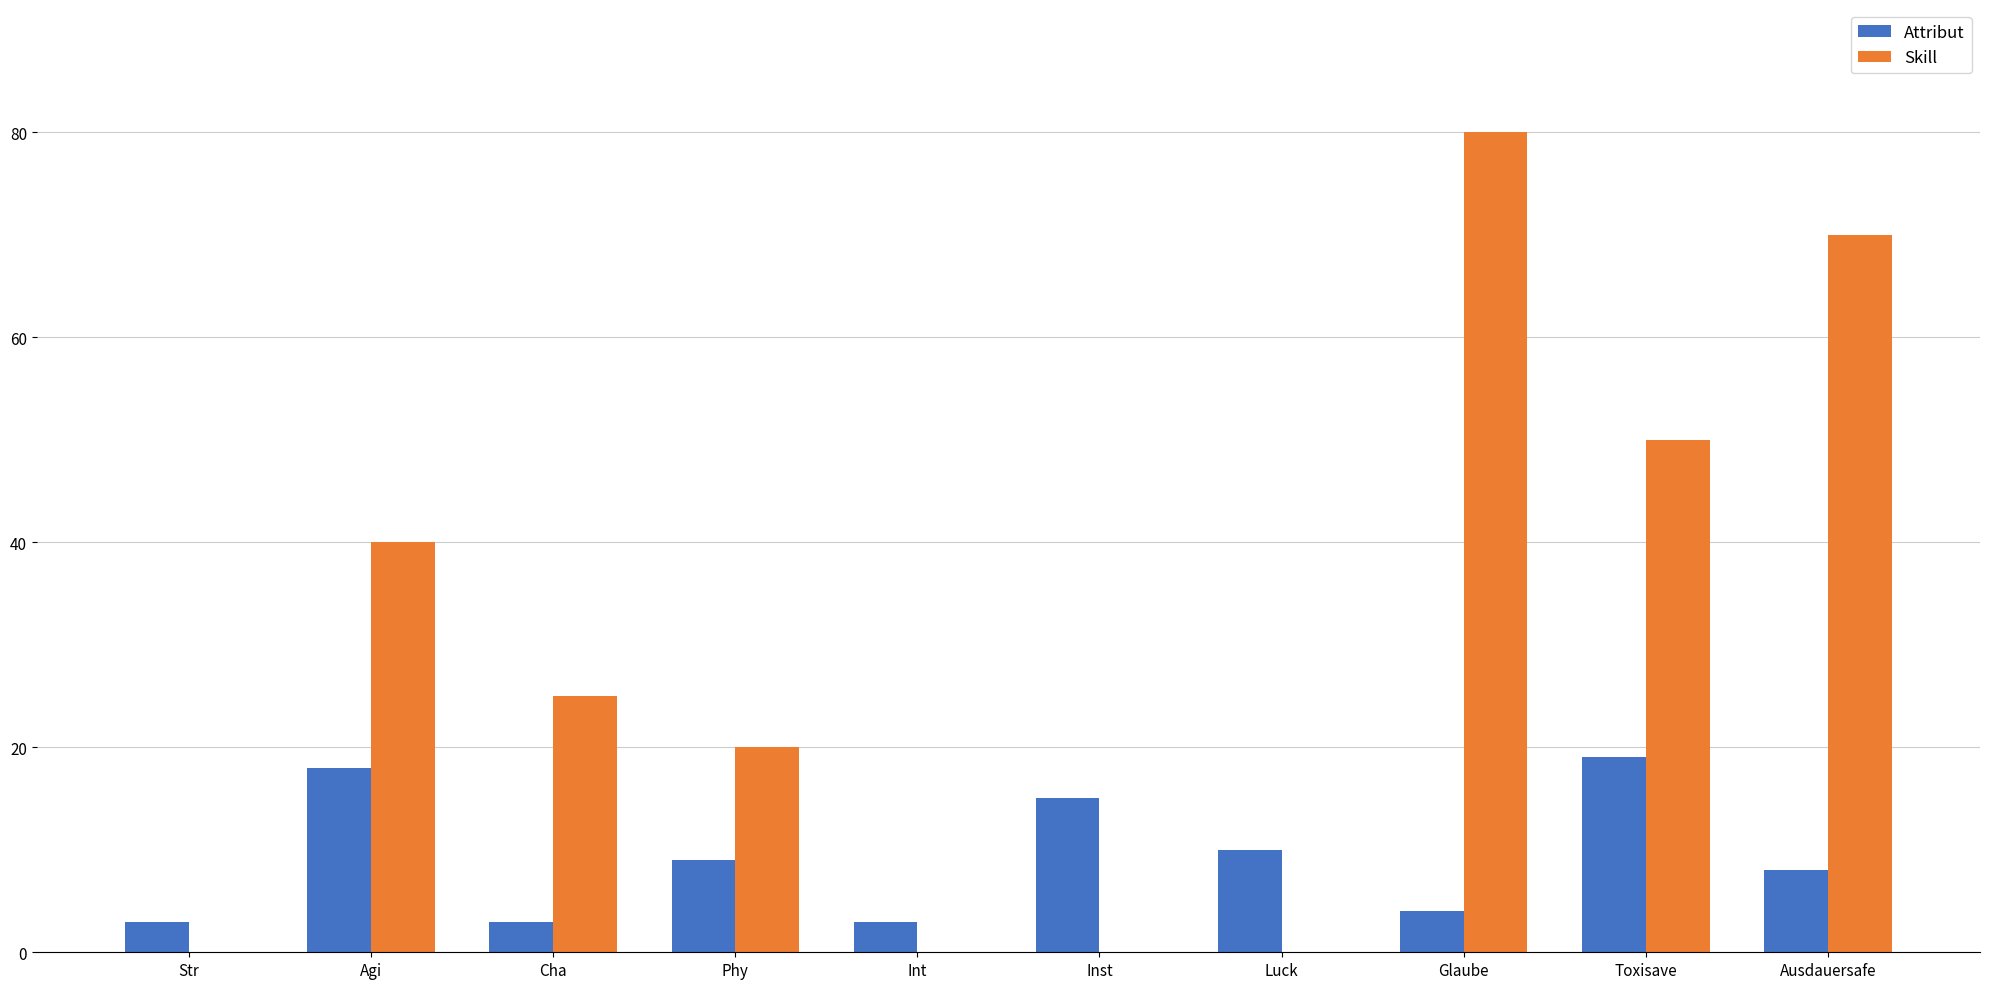

True or false: Attribut has a value of 3 at Str.

True